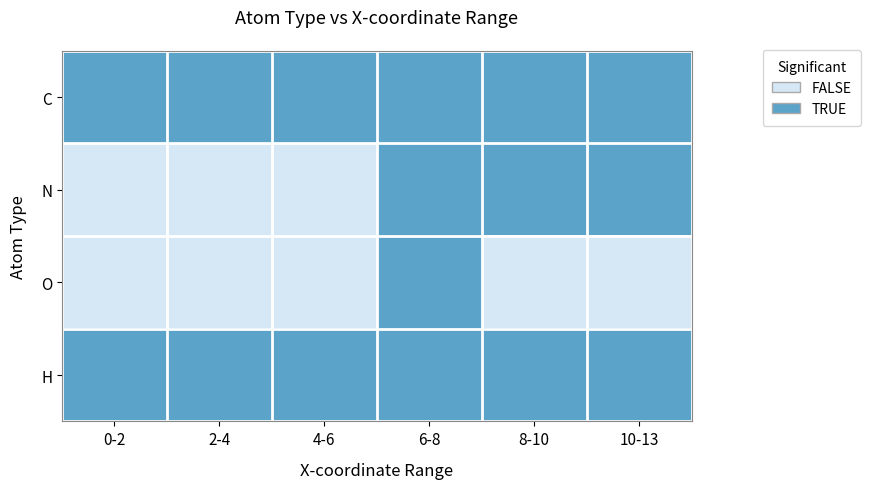

At how many categories does at least one series exceed 0?

6